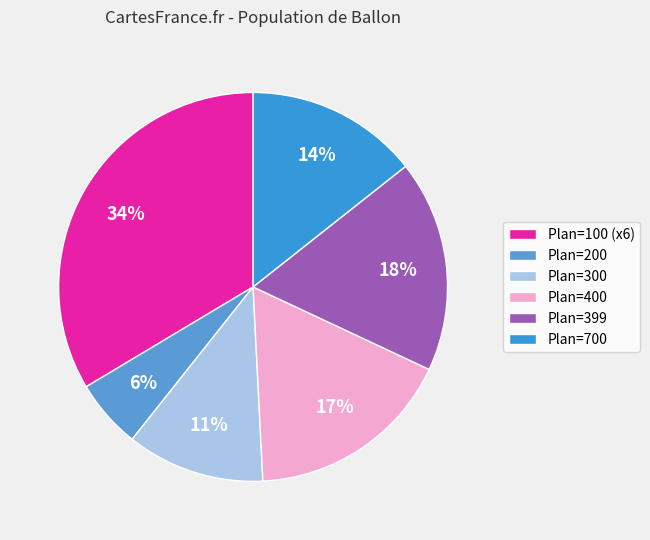

How many slices are in this pie chart?

6